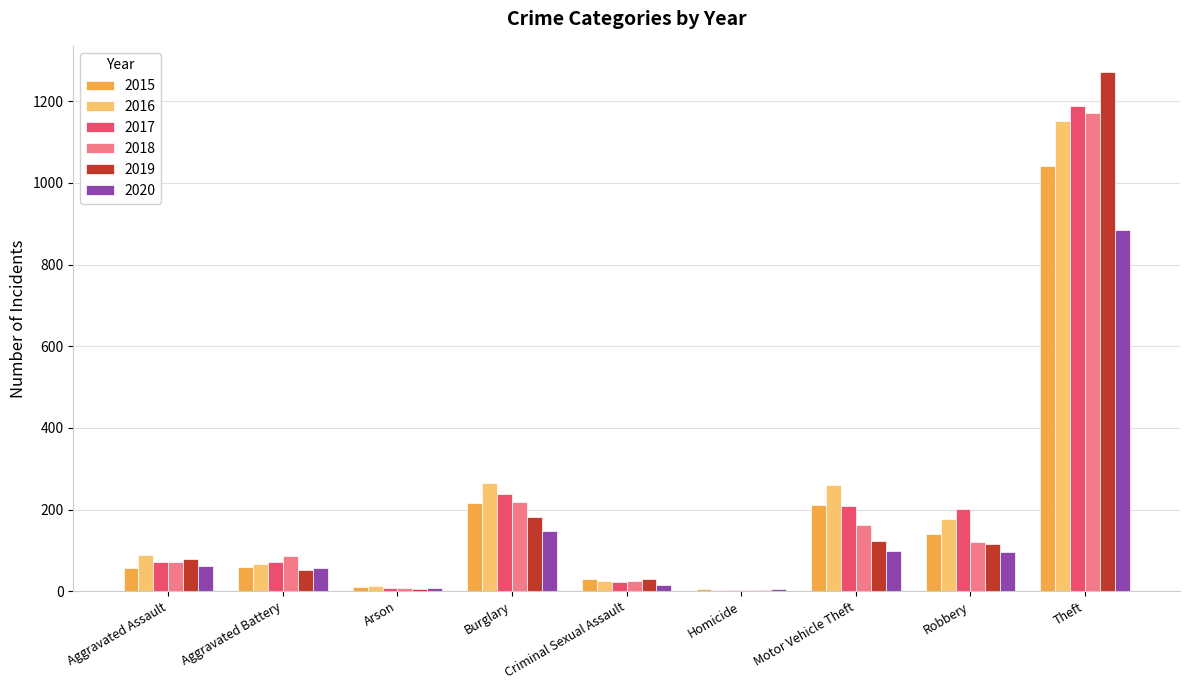

Which category has the highest value in the 2019 series?

Theft